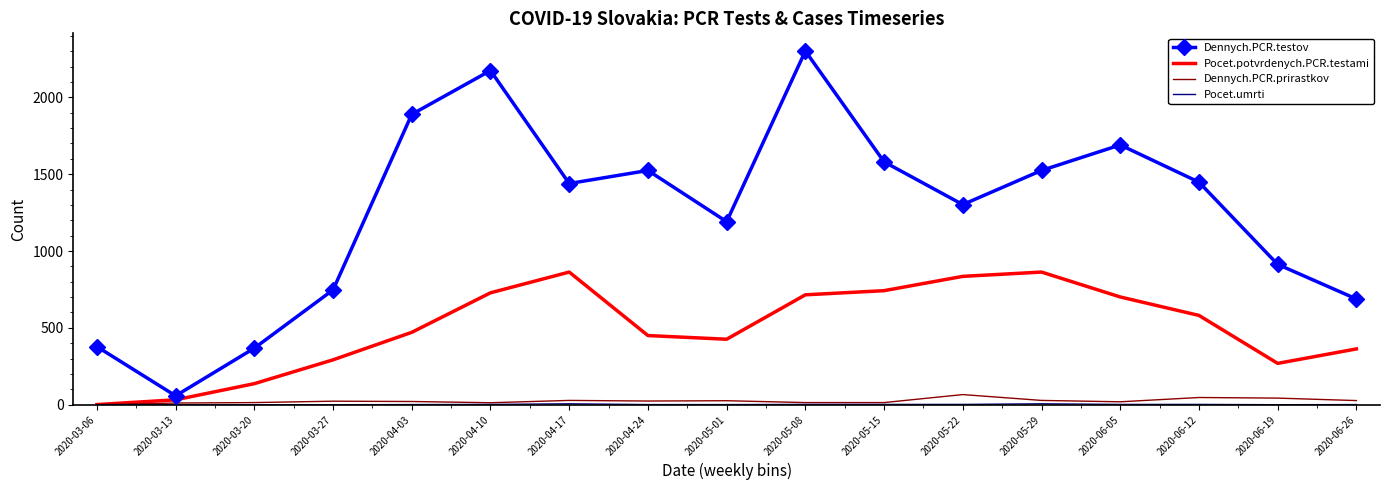

Where is the first local minimum for Dennych.PCR.testov?

2020-03-13